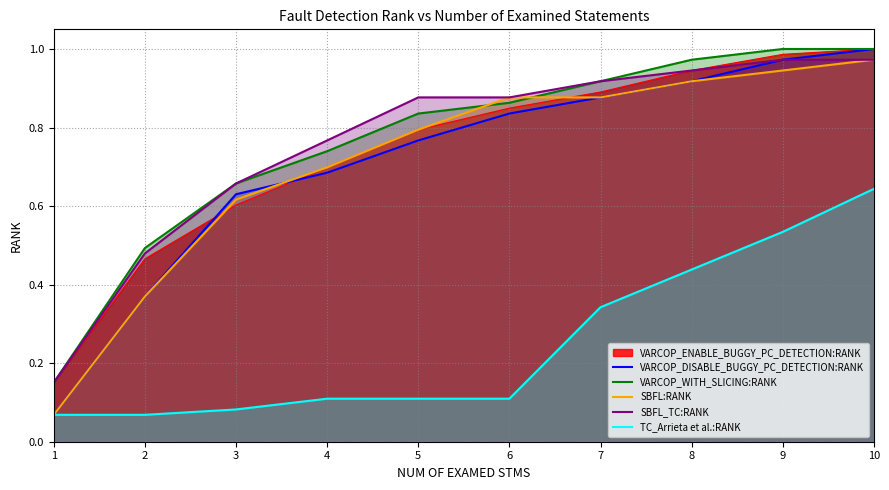

True or false: TC_Arrieta et al.:RANK has more than 2 points higher than both neighbors.

False